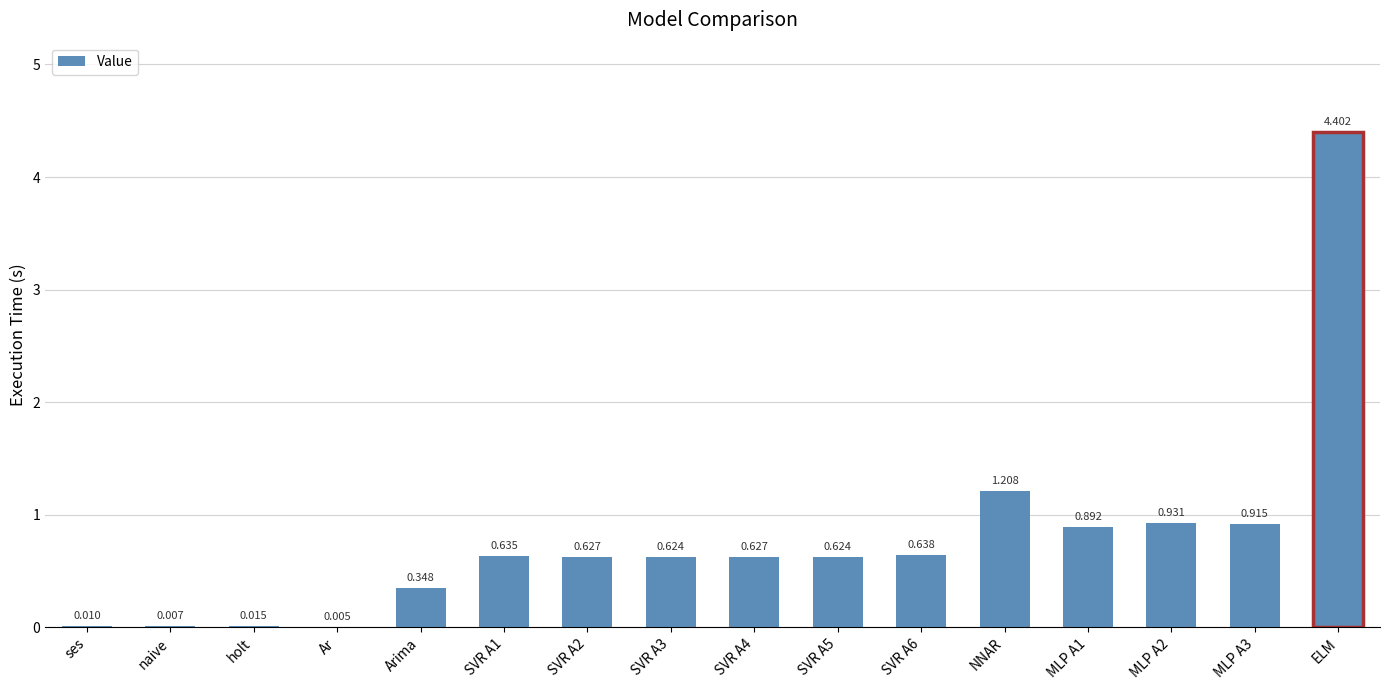

Which category has the highest value across all series?

ELM